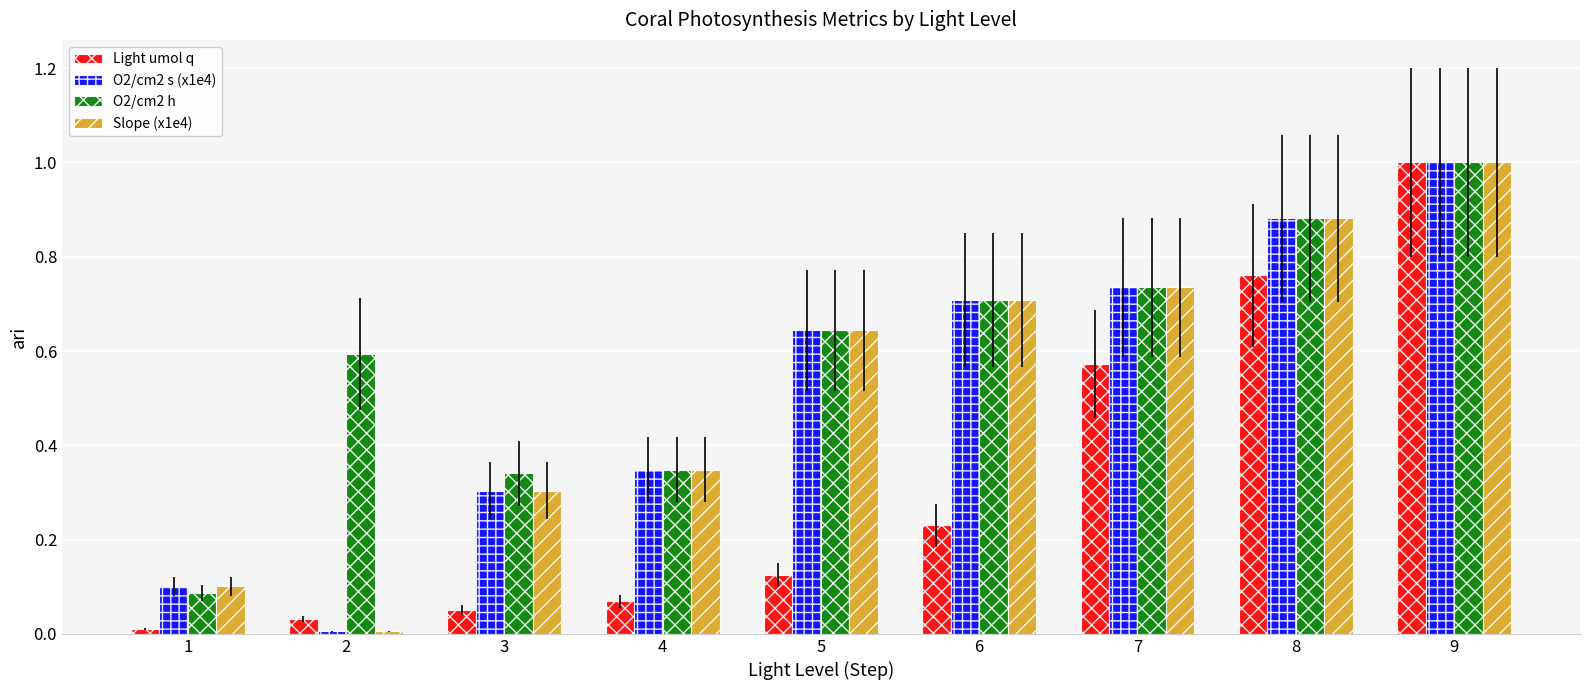

What is the greatest value displayed?

1.0